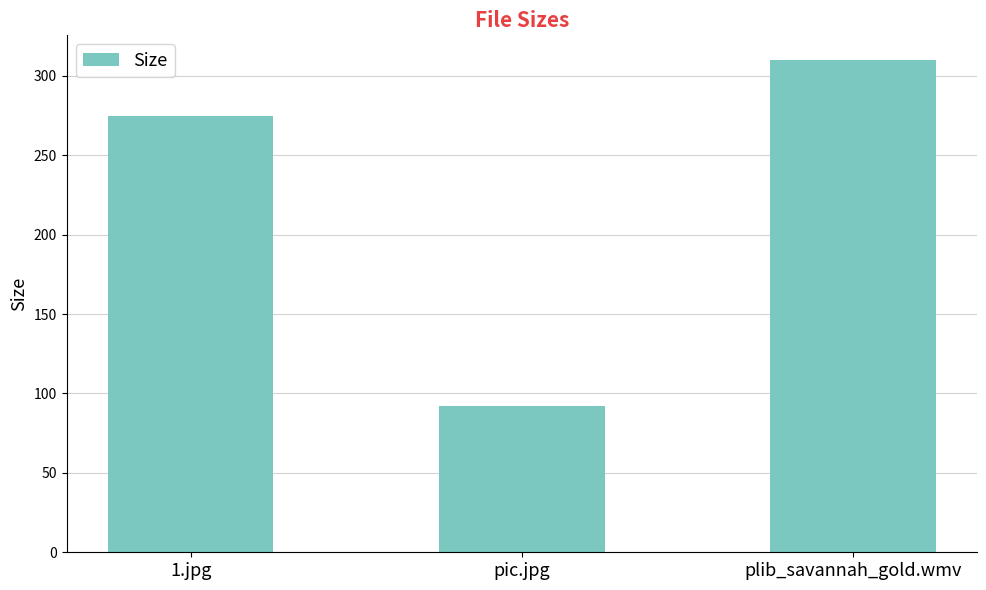

Between pic.jpg and plib_savannah_gold.wmv, which is larger?

plib_savannah_gold.wmv